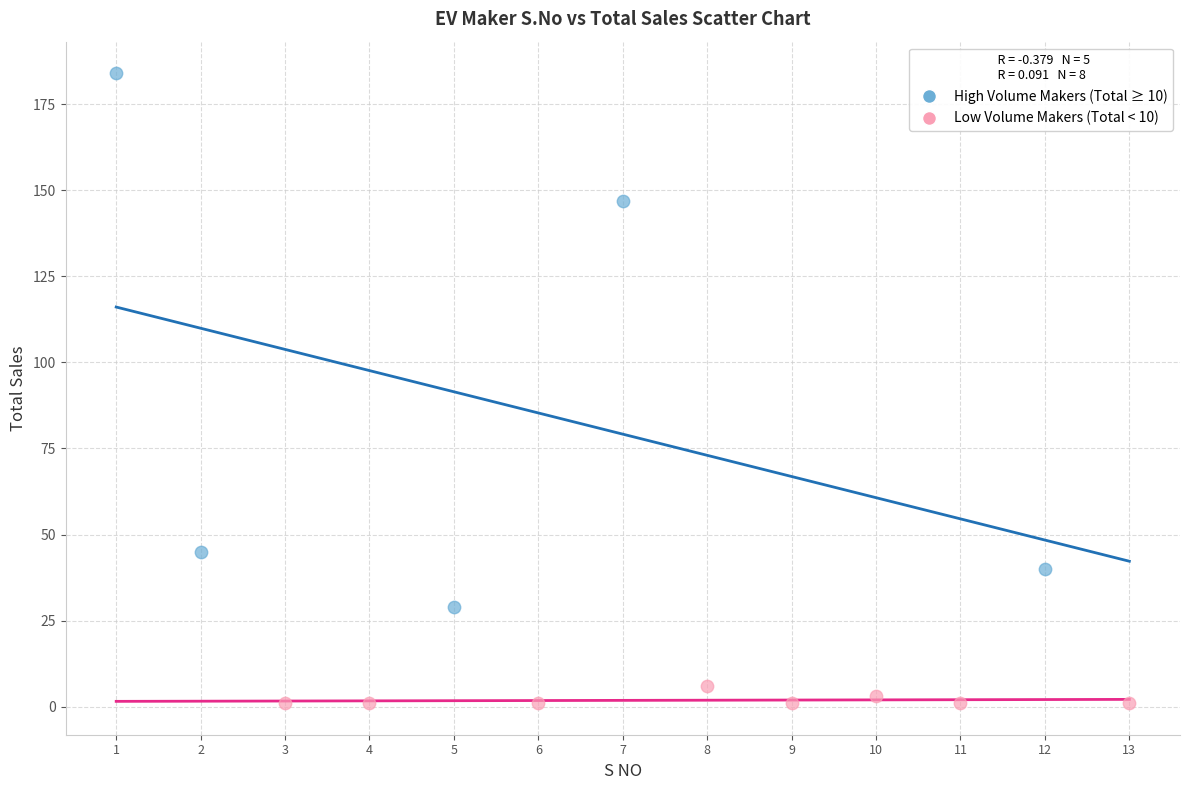

Which series reaches the maximum Y coordinate?

High Volume Makers (Total ≥ 10)